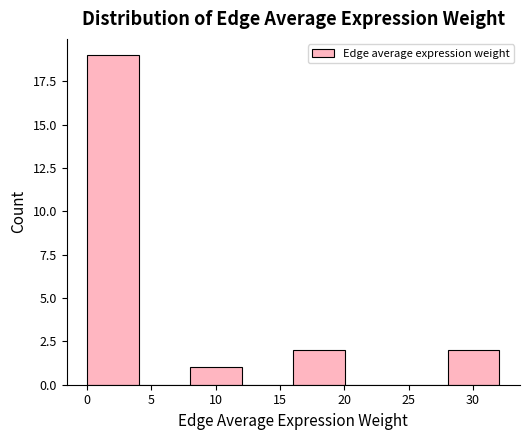

Reading left to right, list every bar in this chart as the range it spans on the x-axis followed by its height. Neither the bar edges nor the heights are printed on the chart, so give them approximately, as read against the axes.

0 to 4: 19
4 to 8: 0
8 to 12: 1
12 to 16: 0
16 to 20: 2
20 to 24: 0
24 to 28: 0
28 to 32: 2